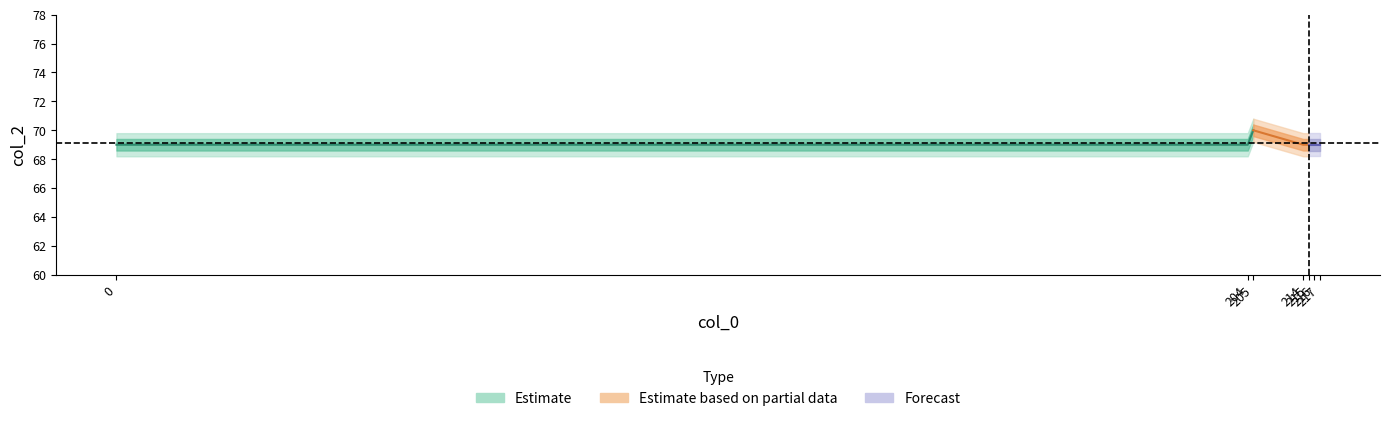

What is the sum of the Estimate values at 205 and 204?

139